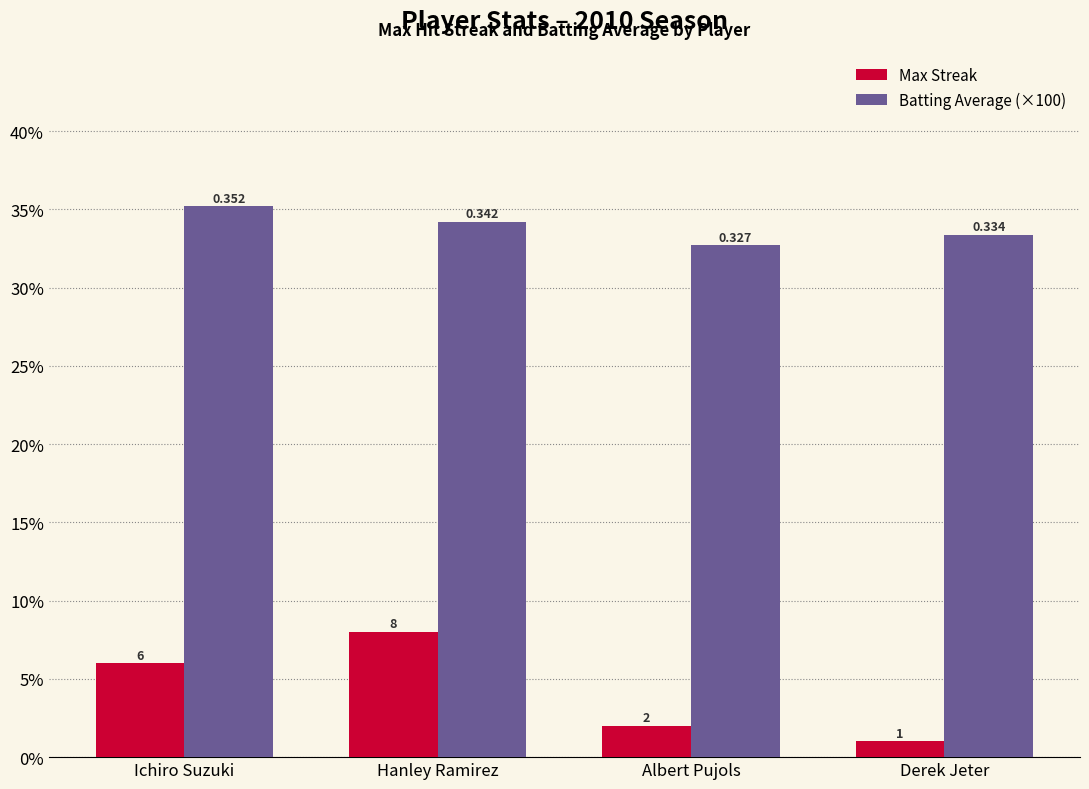

Rank the series by their maximum value, from highest to lowest.

Batting Average (×100), Max Streak